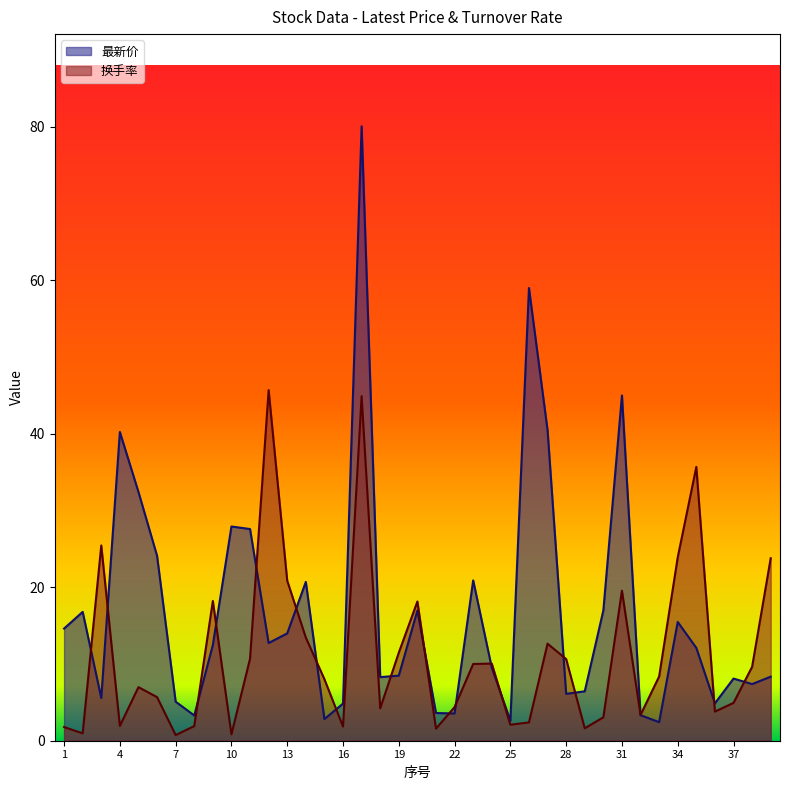

The value of 最新价 at 6 is 24.1. True or false?

True